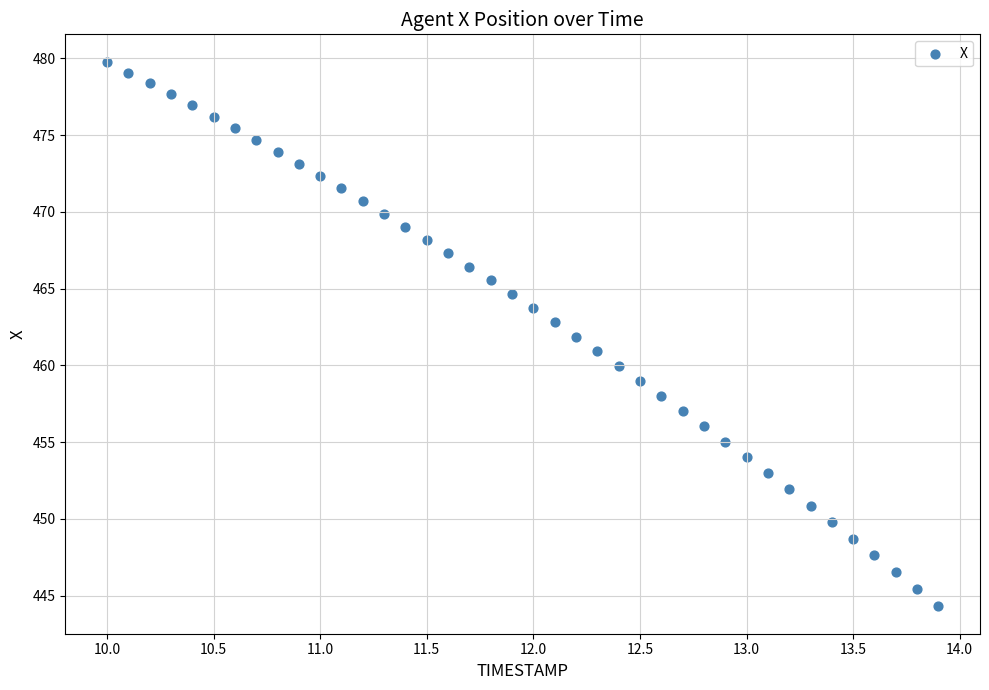

What is the range of Y values (max minus min)?

35.5